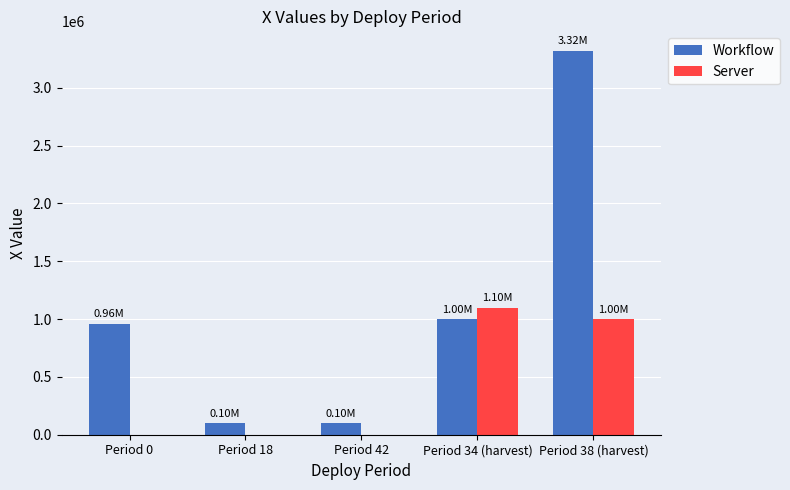

Which series changed the most between Period 42 and Period 34 (harvest)?

Server